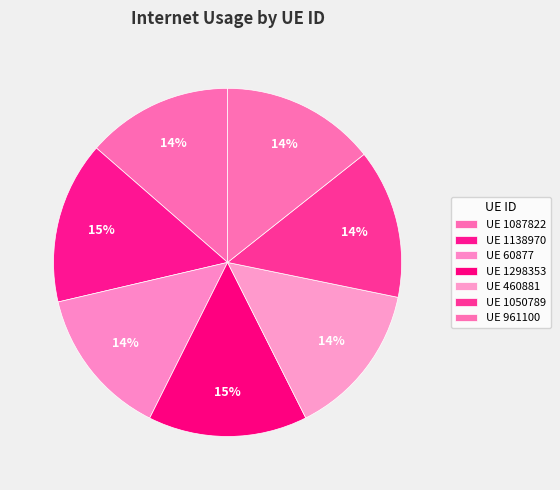

How many slices are in this pie chart?

7